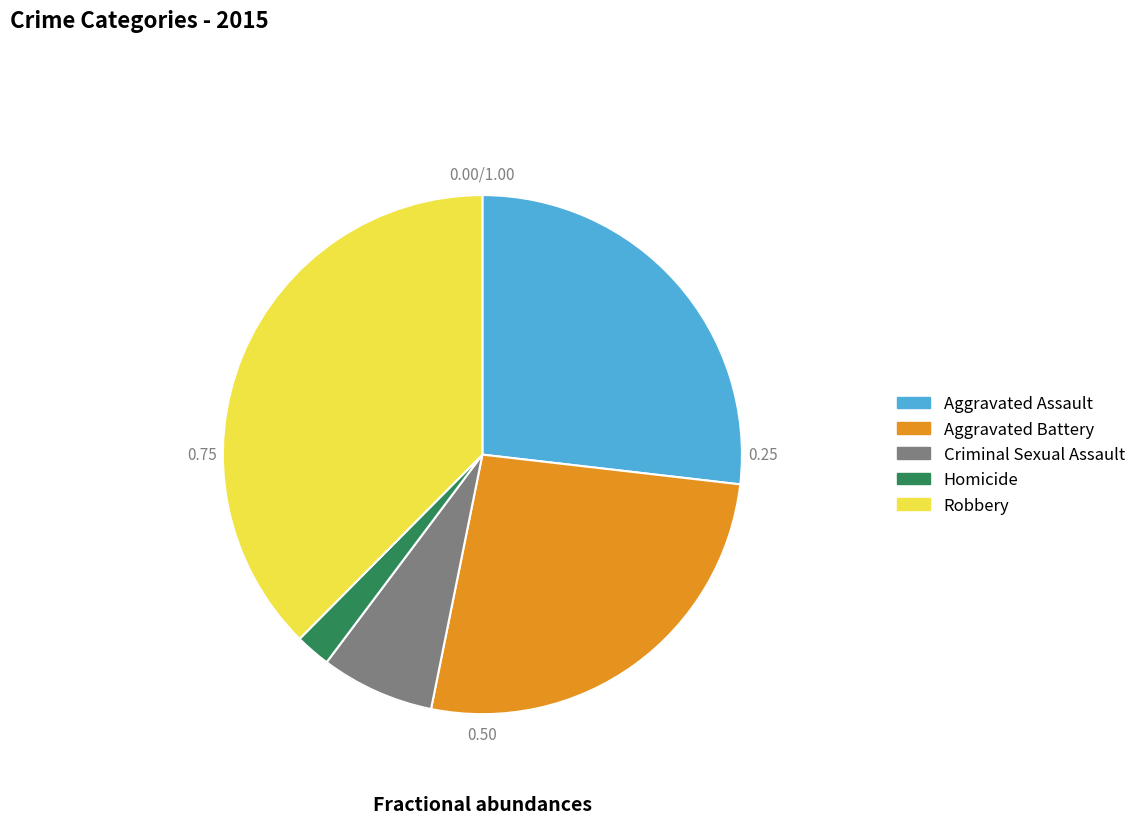

Count the number of slices in the pie.

5